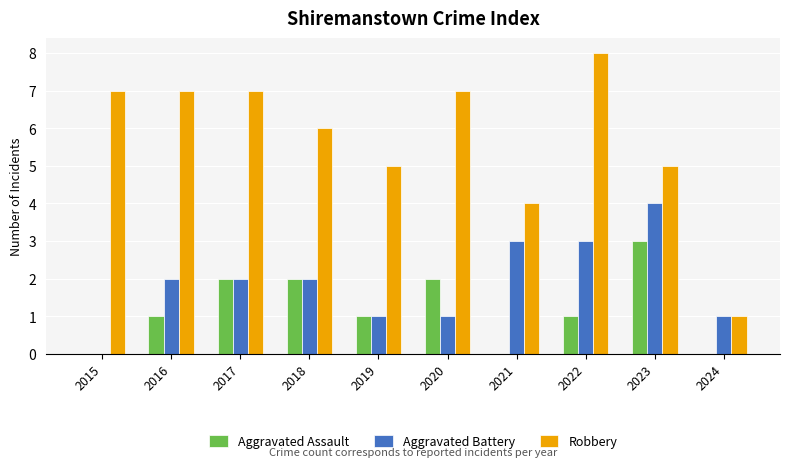

At which label is Robbery closest to 4?

2021